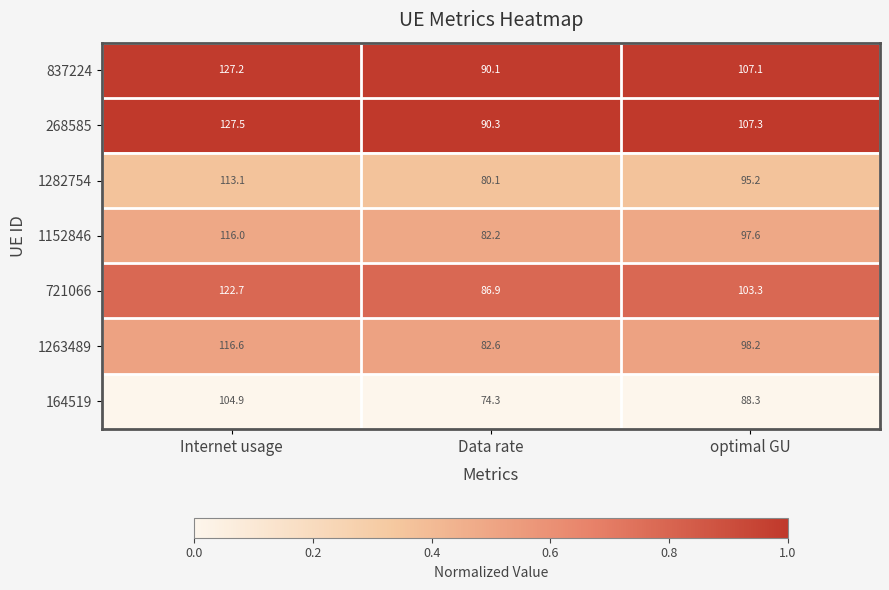

Which series has the largest total across all categories?

268585